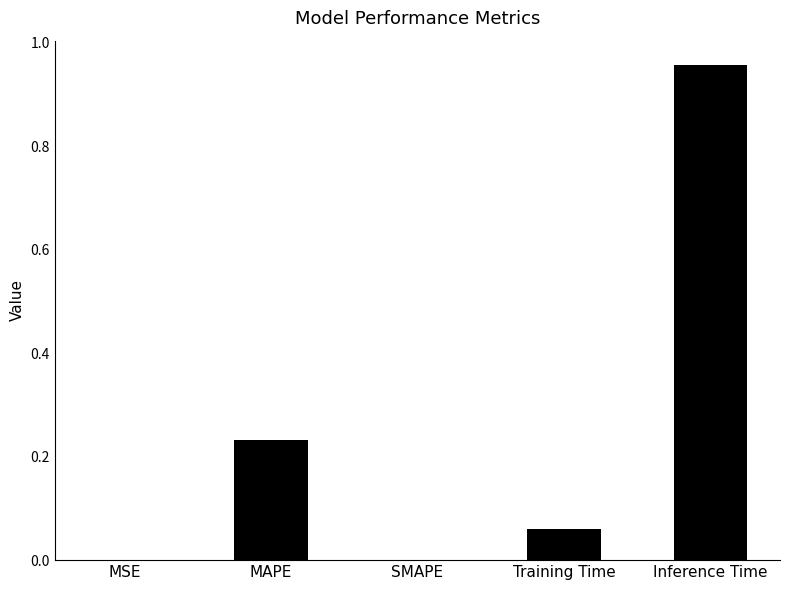

What is the change in value from SMAPE to Inference Time?

+1.0